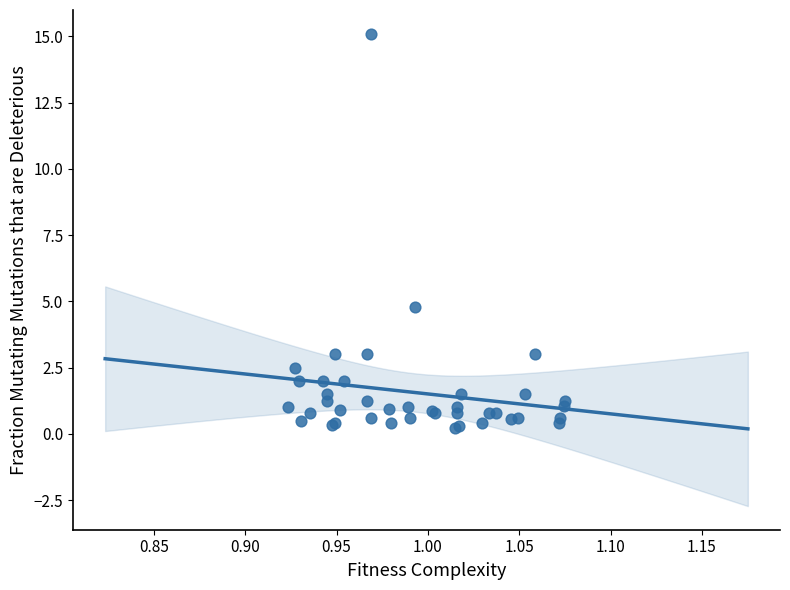

What Y value in the scatter plot is closest to 7?

4.8